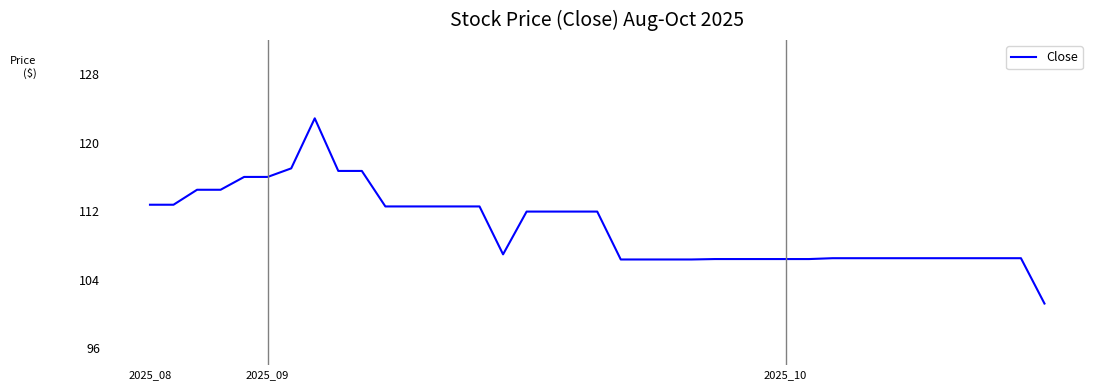

Does the chart display data point markers on the line(s)?

No